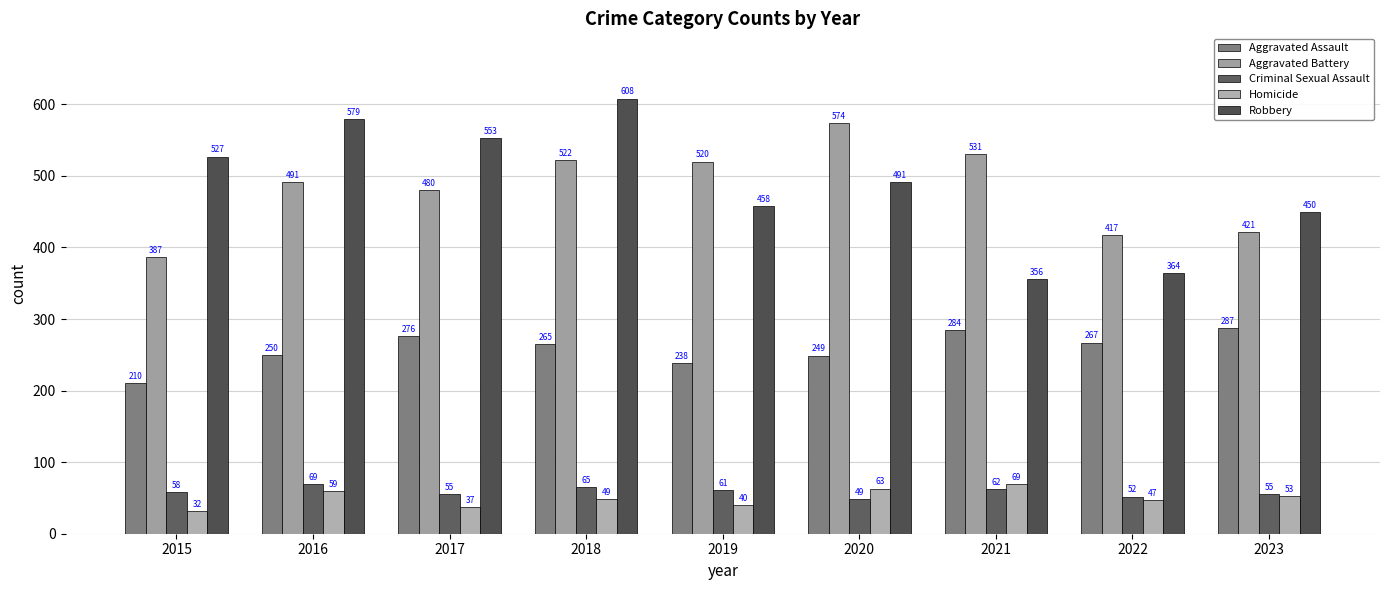

The Robbery series shows 458 at 2019. True or false?

True